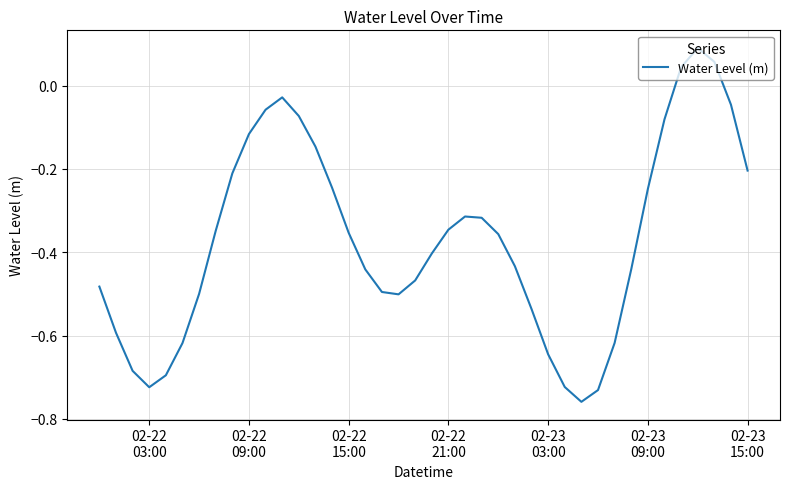

What is the difference between the maximum and second lowest values?

0.8